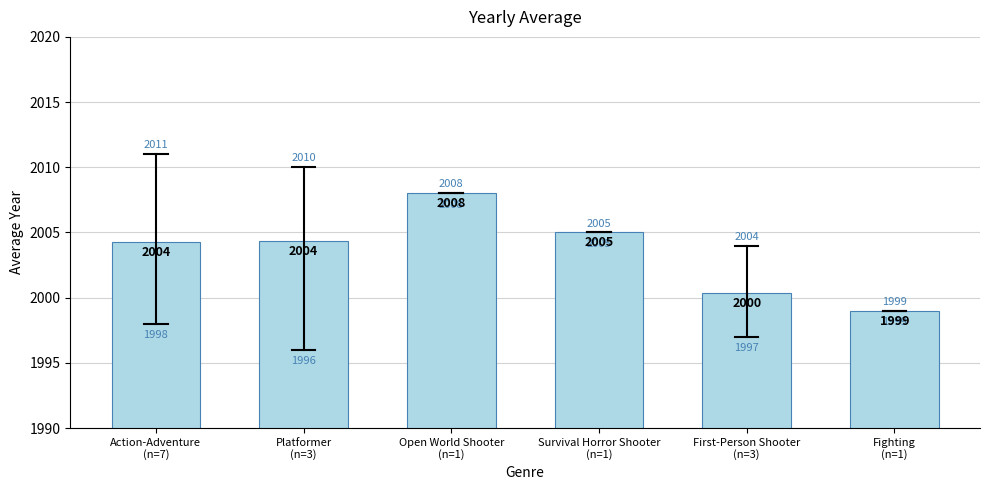

What is the label of the 4th bar from the left?

Survival Horror Shooter
(n=1)